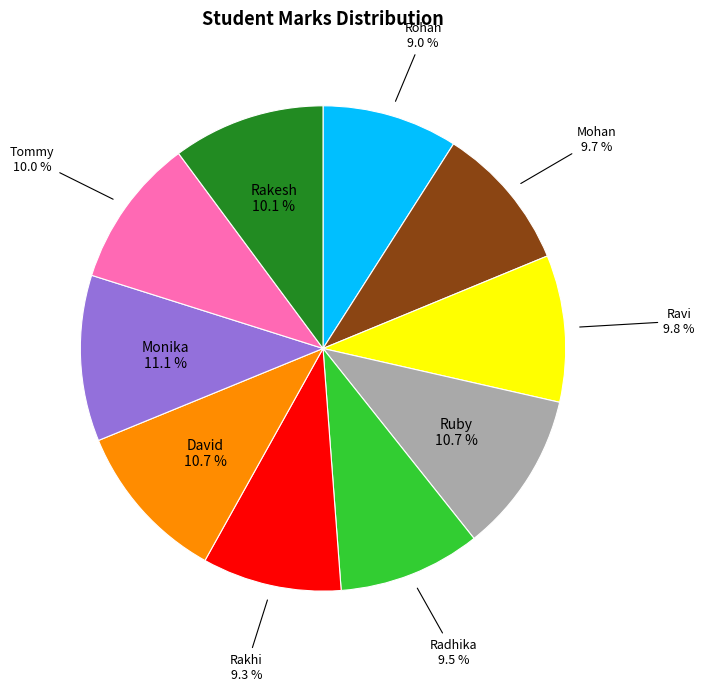

Approximately how many times larger is the value at Radhika compared to Rohan?

1.1